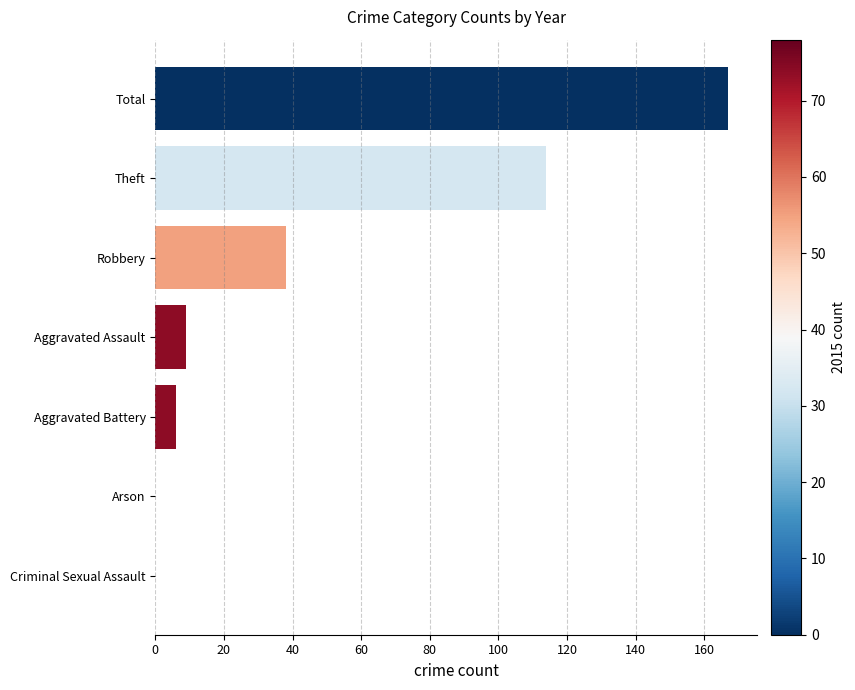

What is the ratio of the value at Aggravated Battery to the value at Aggravated Assault?

0.7